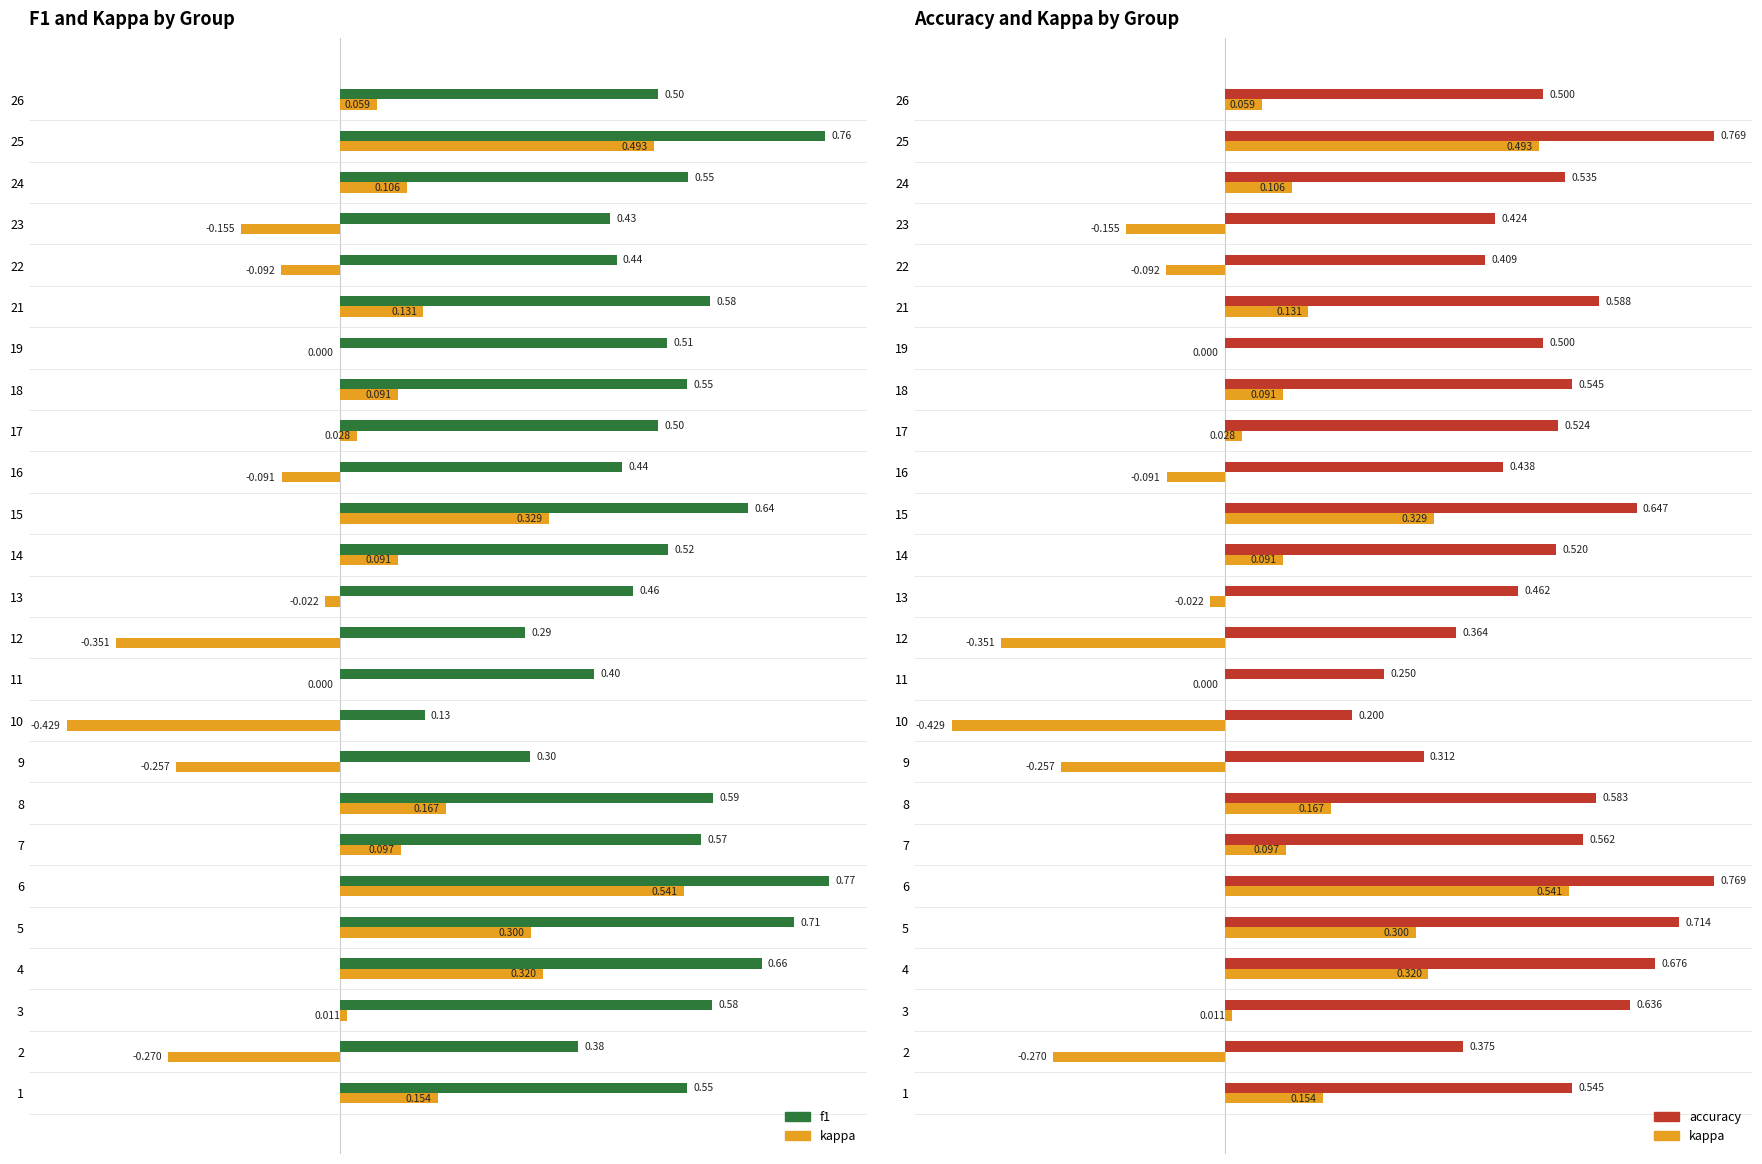

How many categories are shown in the chart?

25